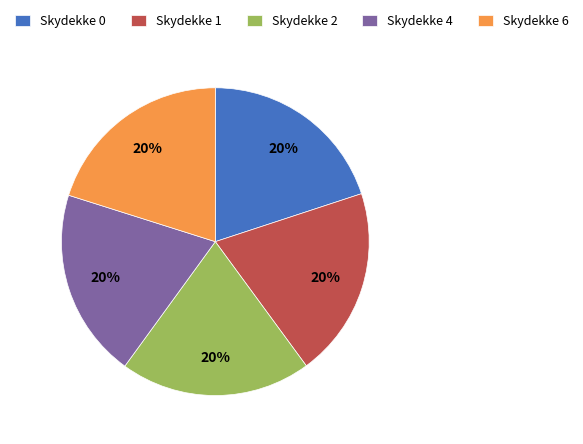

Is it true that Skydekke 1 is 20% of the pie?

True